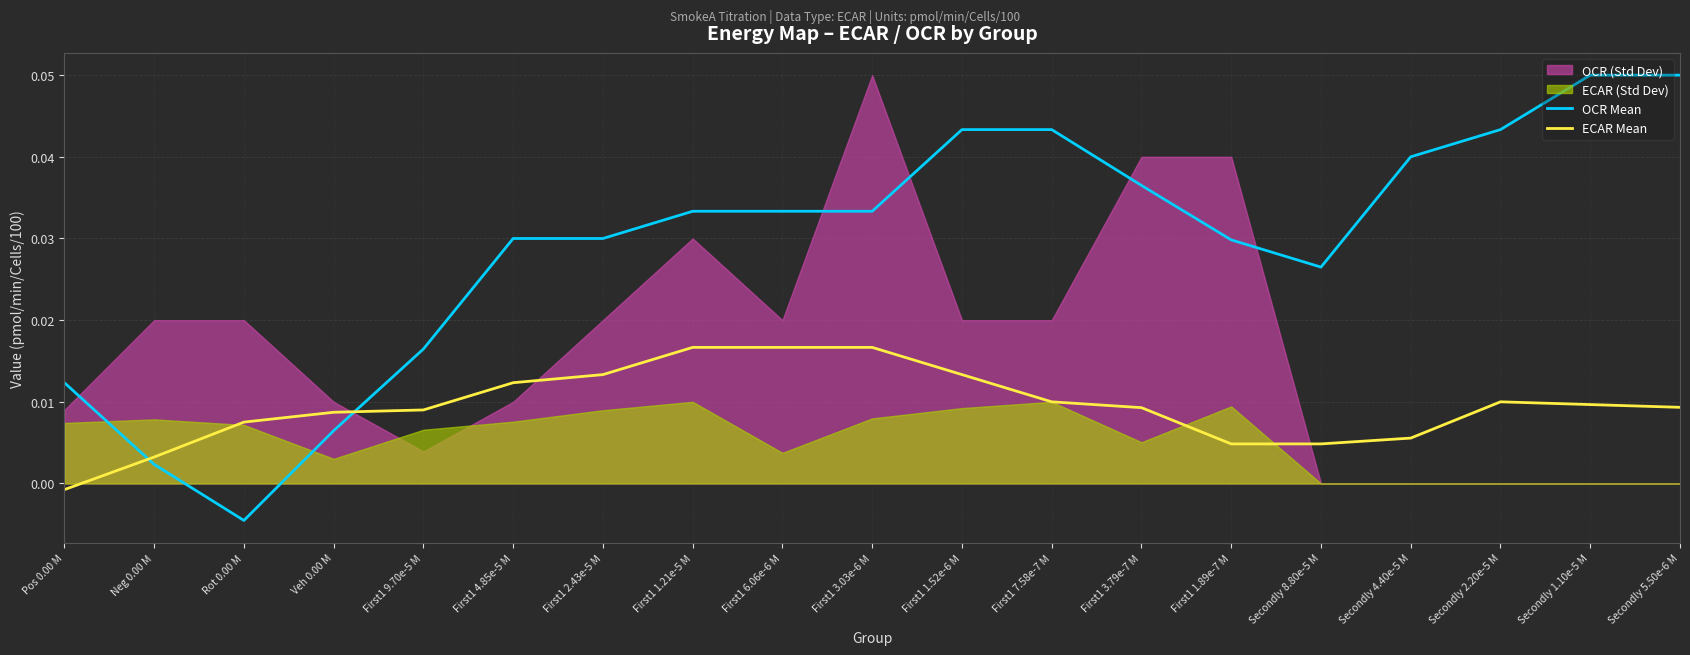

How many lines are shown in the chart?

2